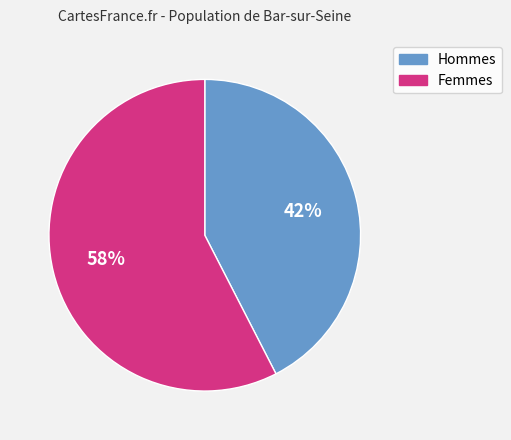

Is there a majority slice in this chart?

Yes